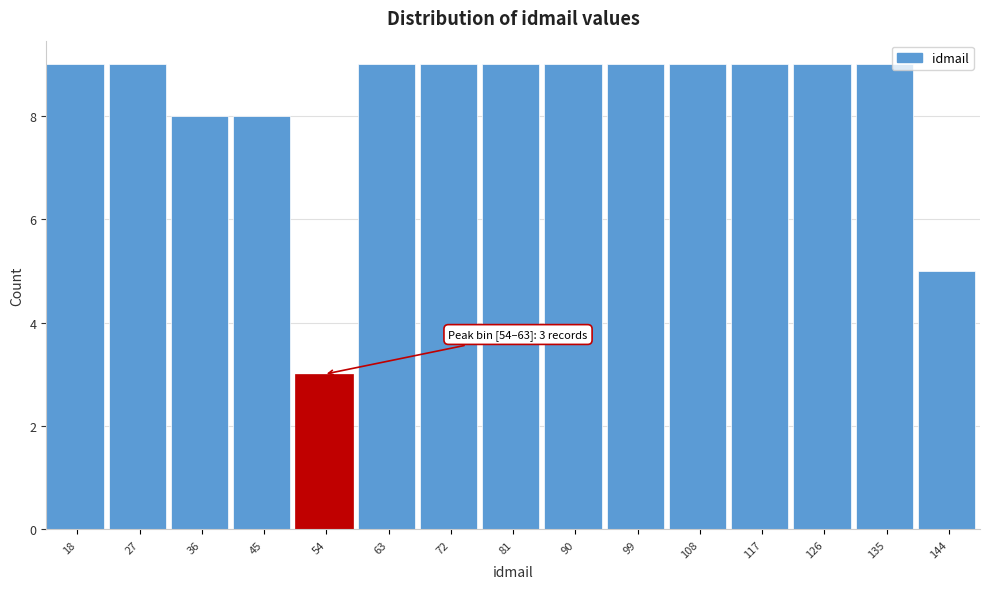

Reading right to left, extract all data points from this chart.

5	9	9	9	9	9	9	9	9	9	3	8	8	9	9